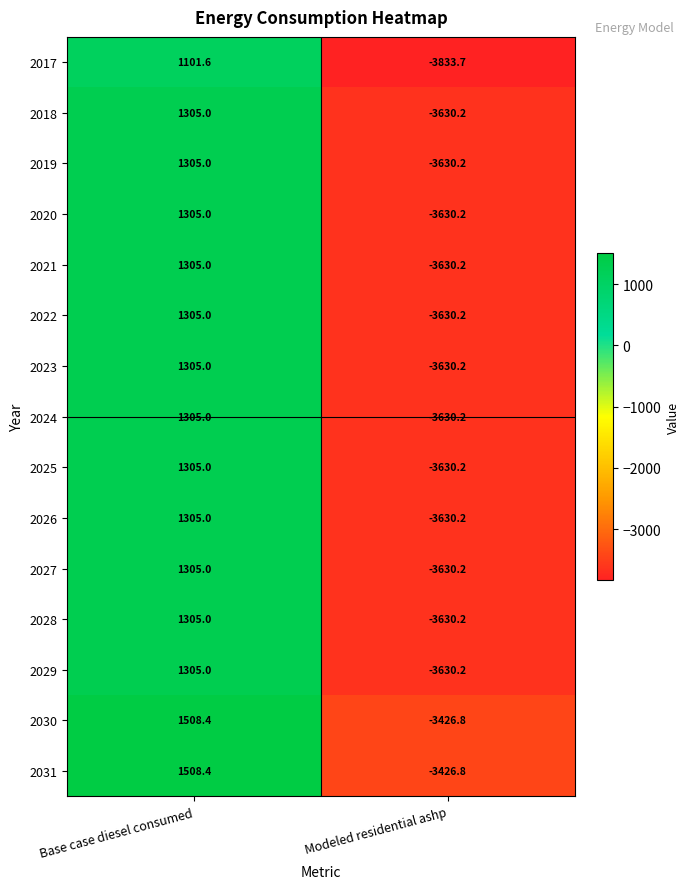

At which category does the chart reach its minimum across all series?

Modeled residential ashp